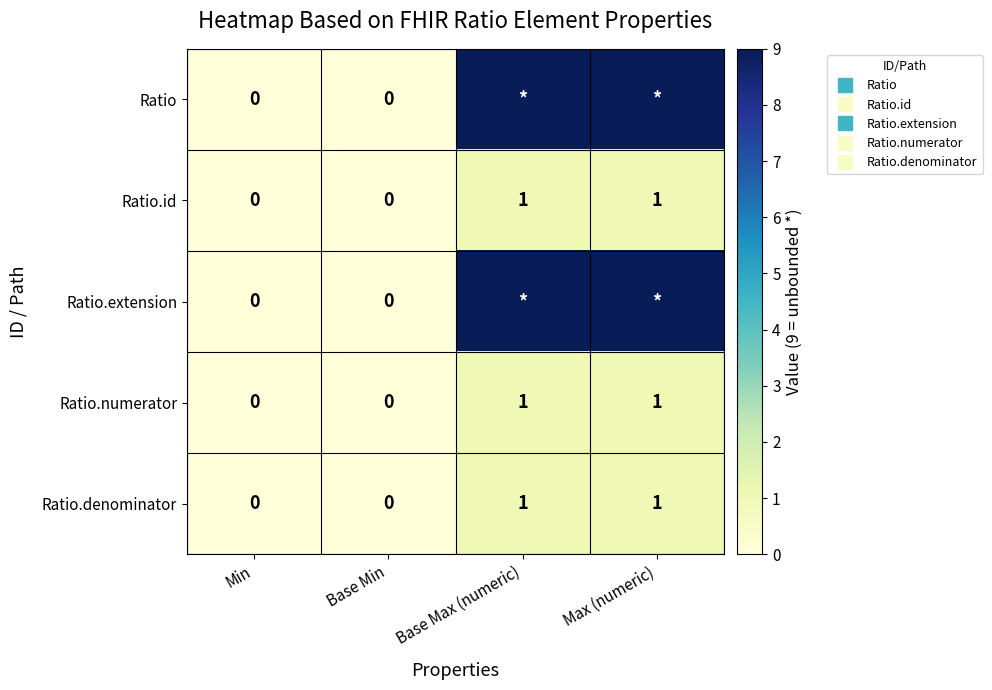

How many distinct data groups are displayed?

5